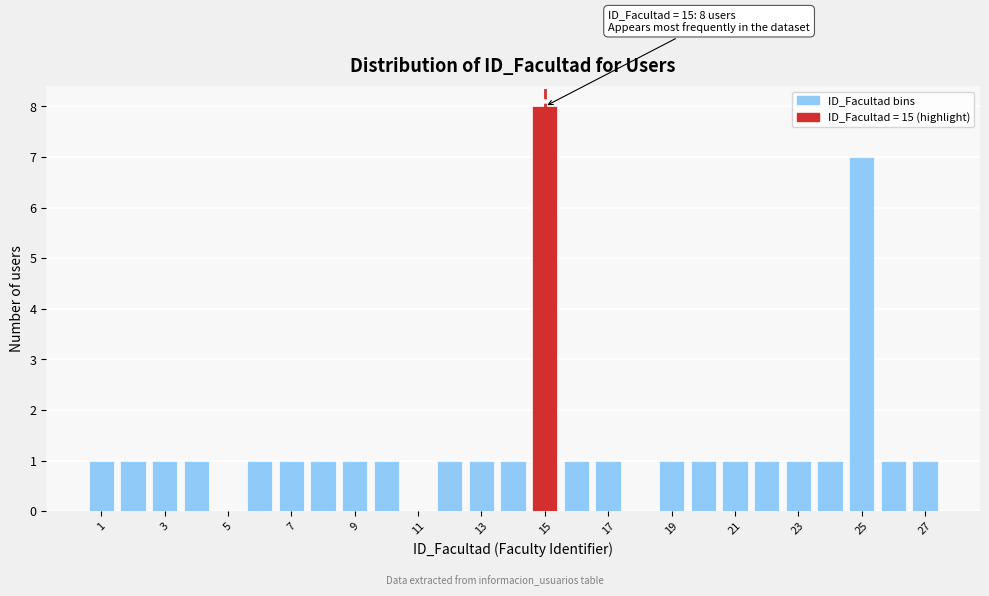

Which range on the x-axis has the tallest bar?

14.5 to 15.5